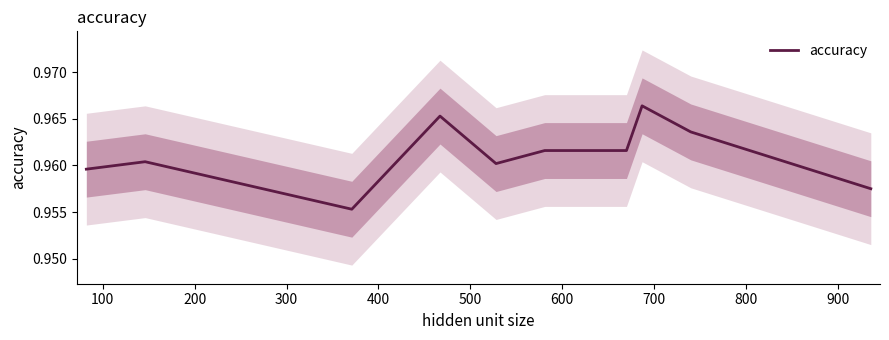

How many distinct data groups are displayed?

1